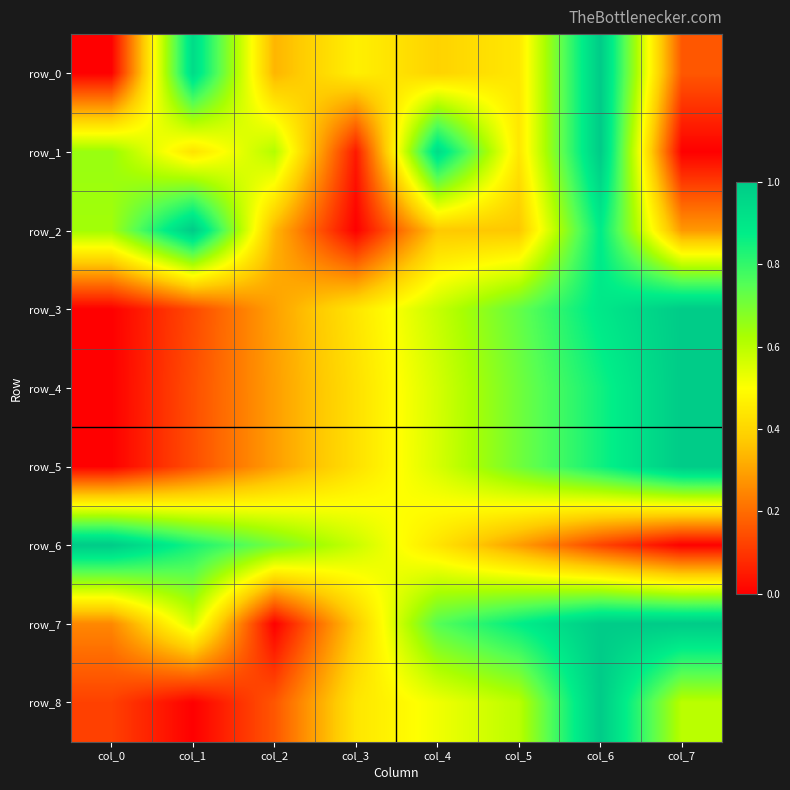

Which series has the largest total across all categories?

row_7